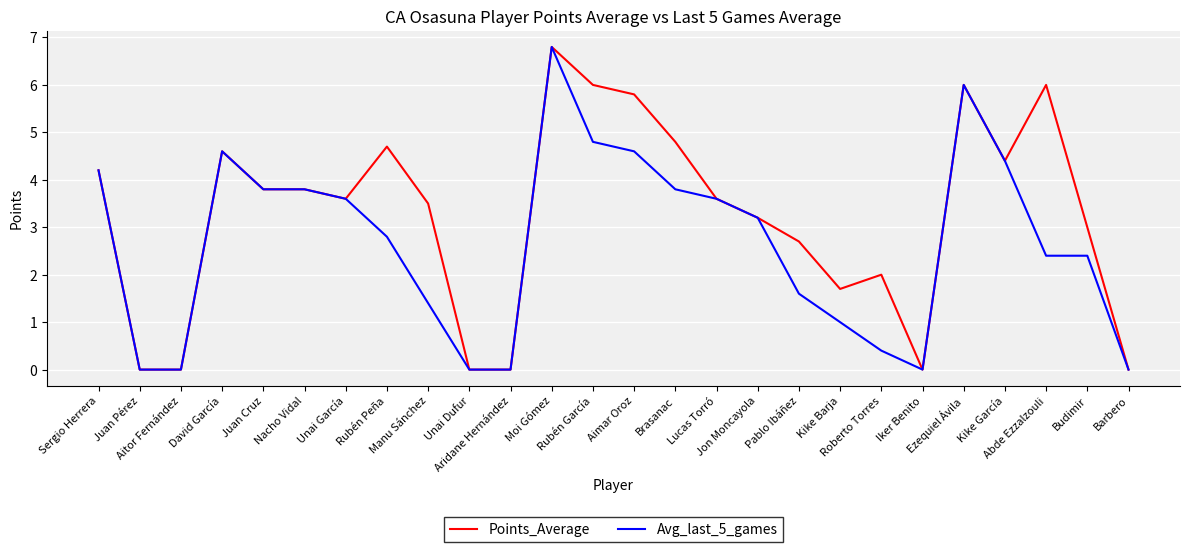

The value of Points_Average at Iker Benito is -3.7. True or false?

False